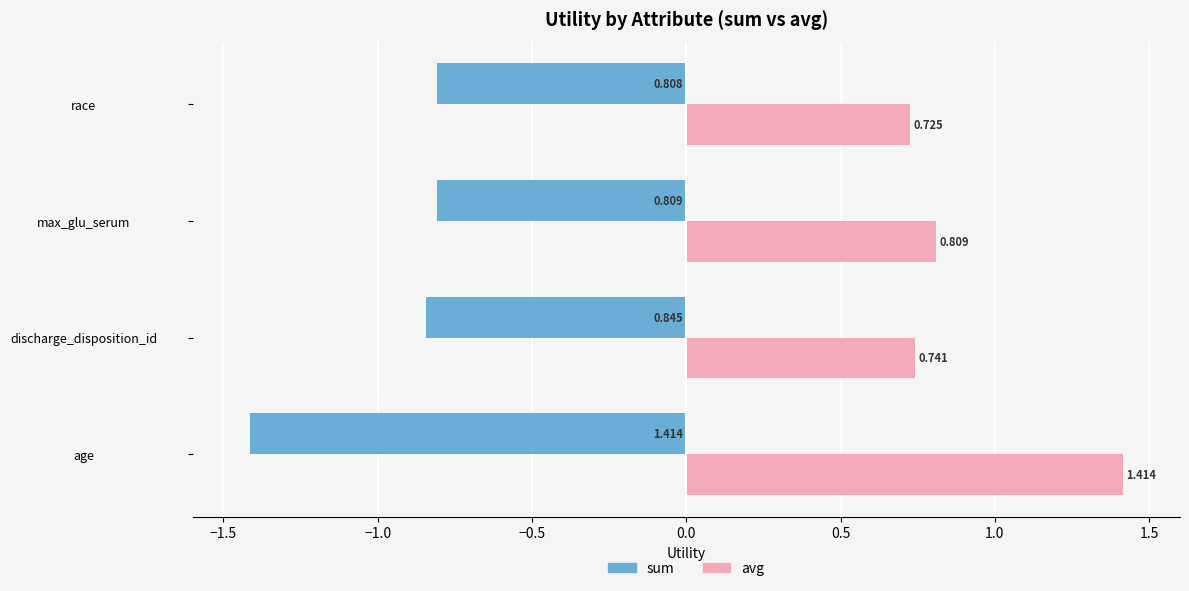

Between discharge_disposition_id and race, which series saw the biggest shift?

sum